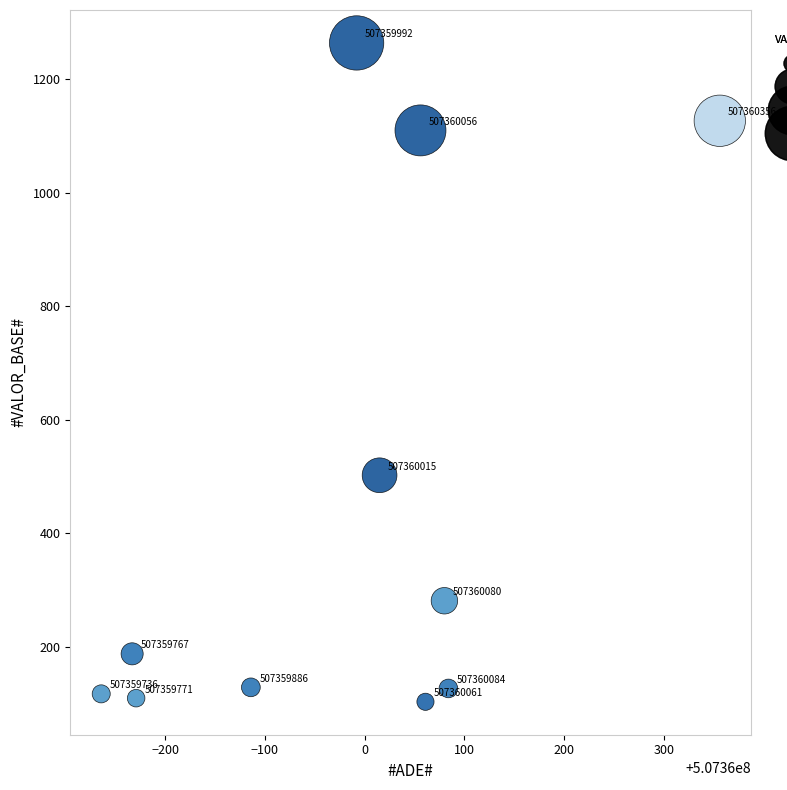

What Y value in the scatter plot is closest to 683?

502.2